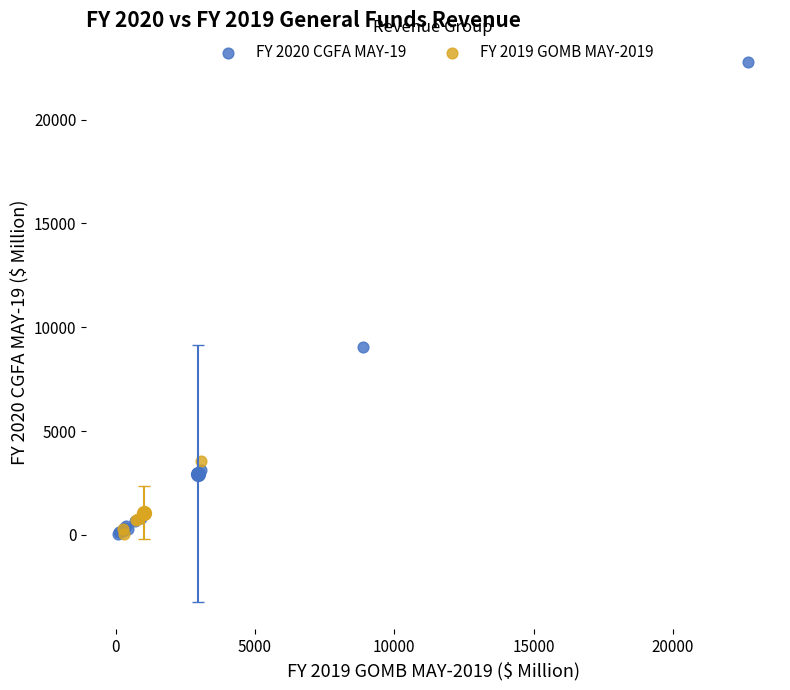

Which series has the largest Y range (max minus min)?

FY 2020 CGFA MAY-19